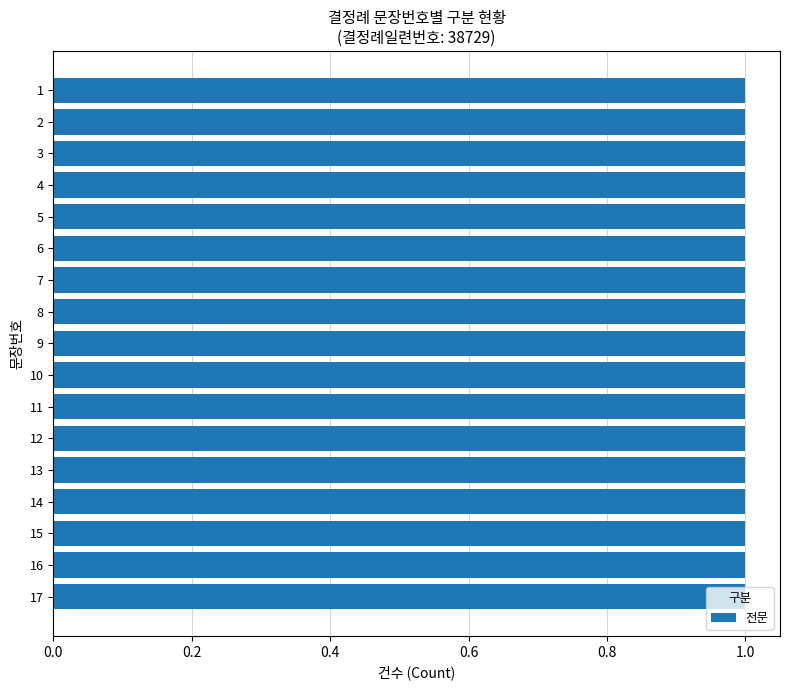

Between 6 and 12, which is larger?

12